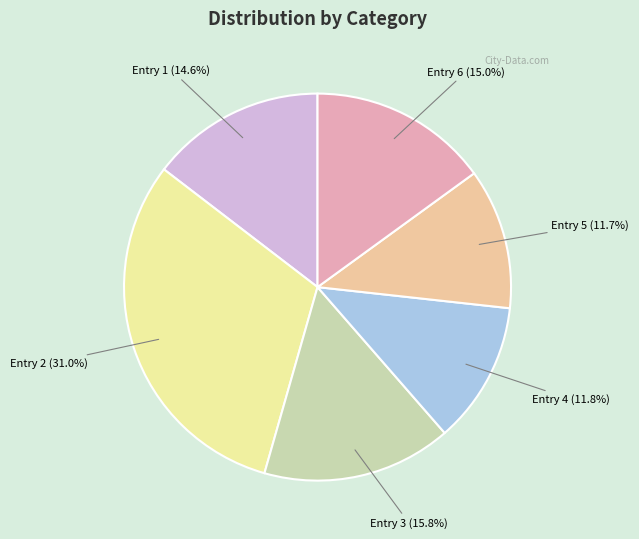

Approximately how many times larger is the value at Entry 3 compared to Entry 2?

0.5